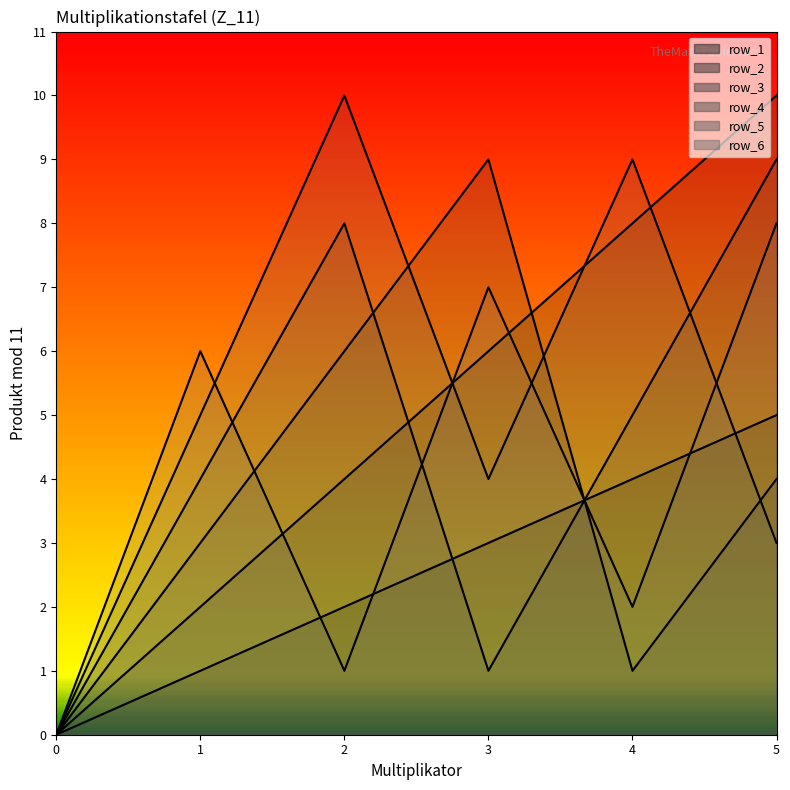

What is the spread (max minus min) of values at 2?

9